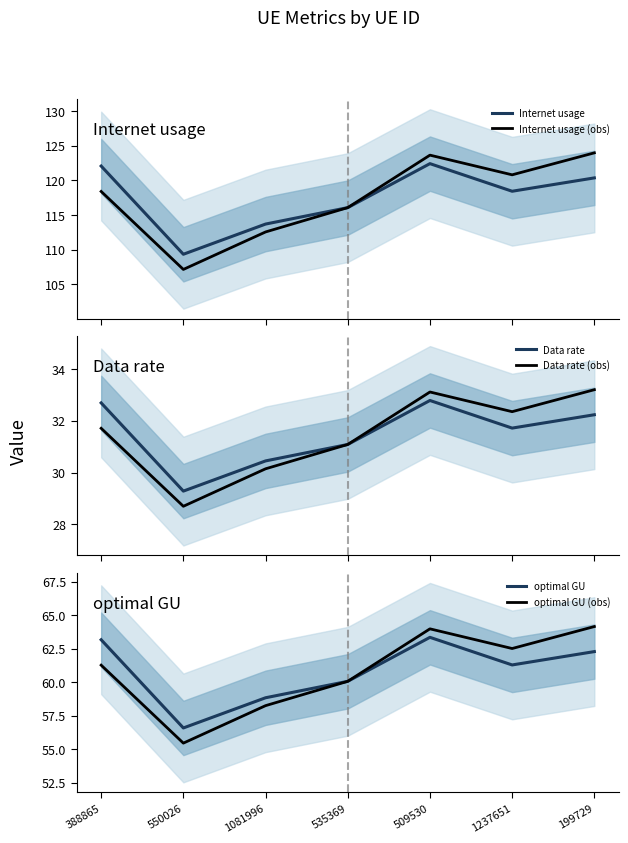

Which category has the lowest value in the optimal GU series?

550026